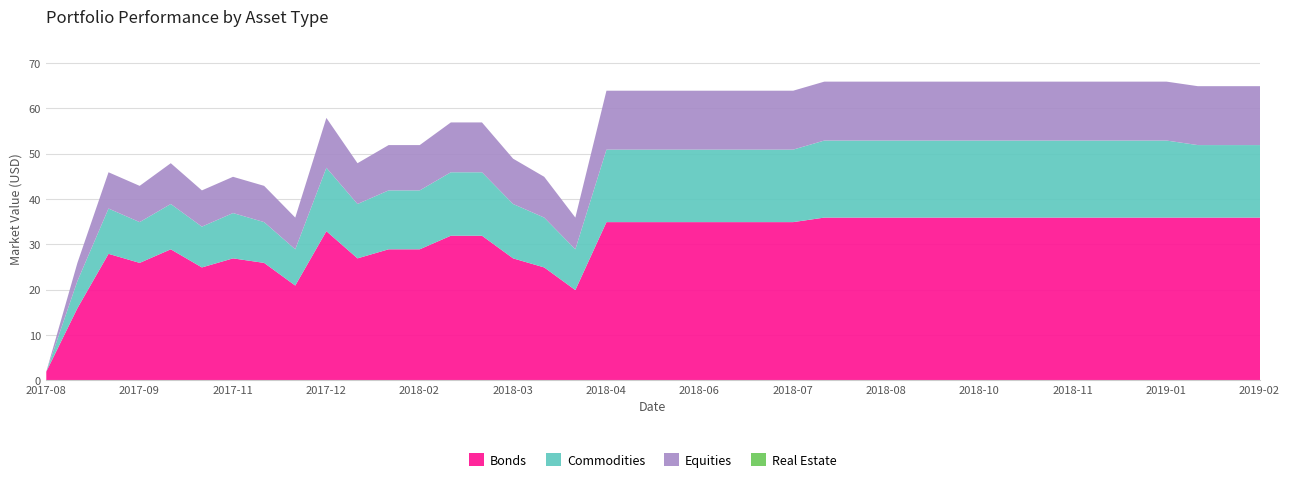

What is the label of the 38th point from the left?

2019-01-18